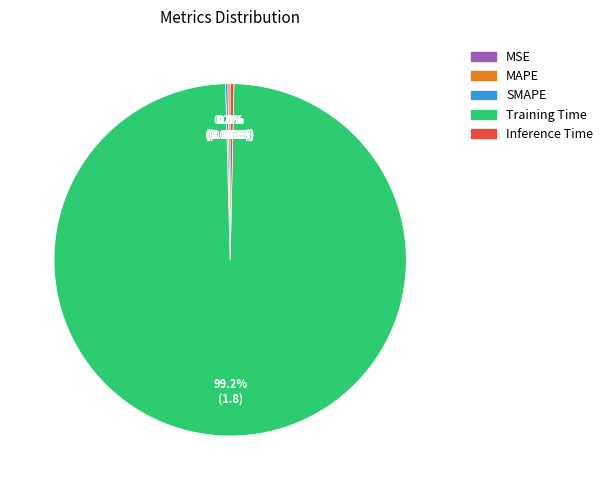

What percentage is NOT represented by Inference Time?

99.7%